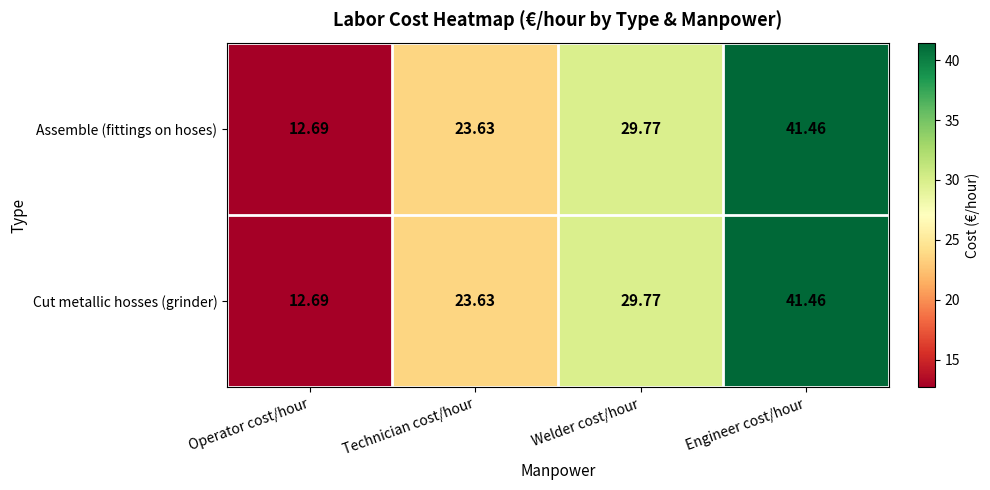

Where does the Assemble (fittings on hoses) series first go above 29?

Welder cost/hour